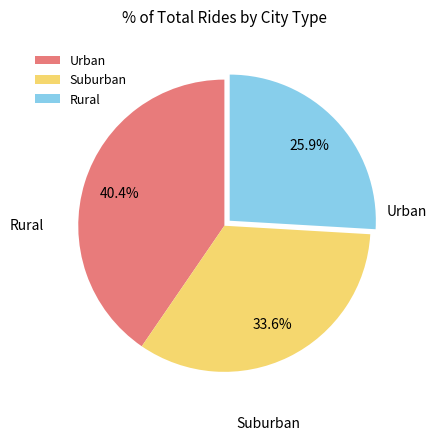

Approximately how many times larger is the value at Rural compared to Suburban?

0.8